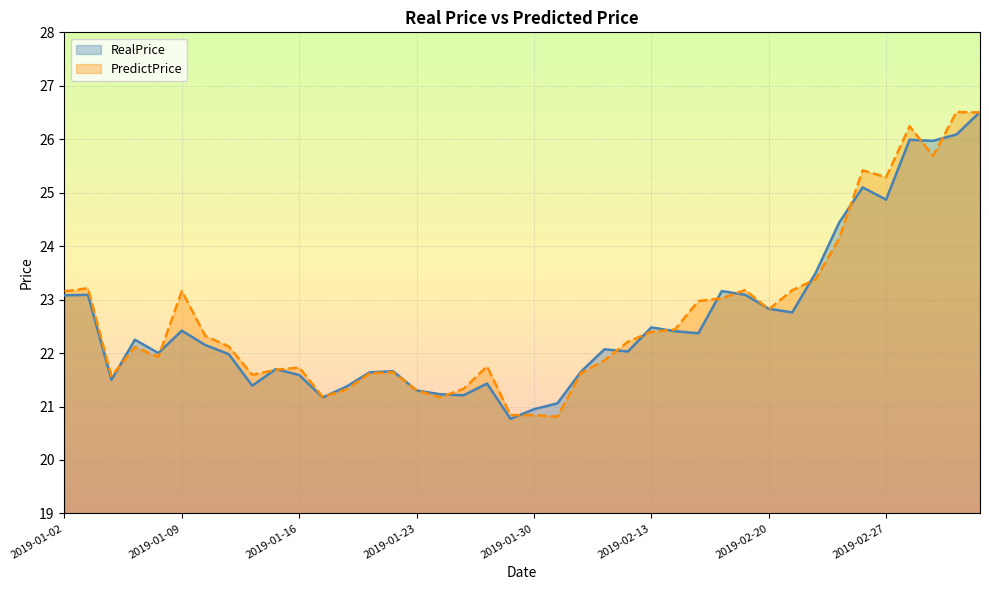

True or false: RealPrice and PredictPrice intersect in this chart.

True